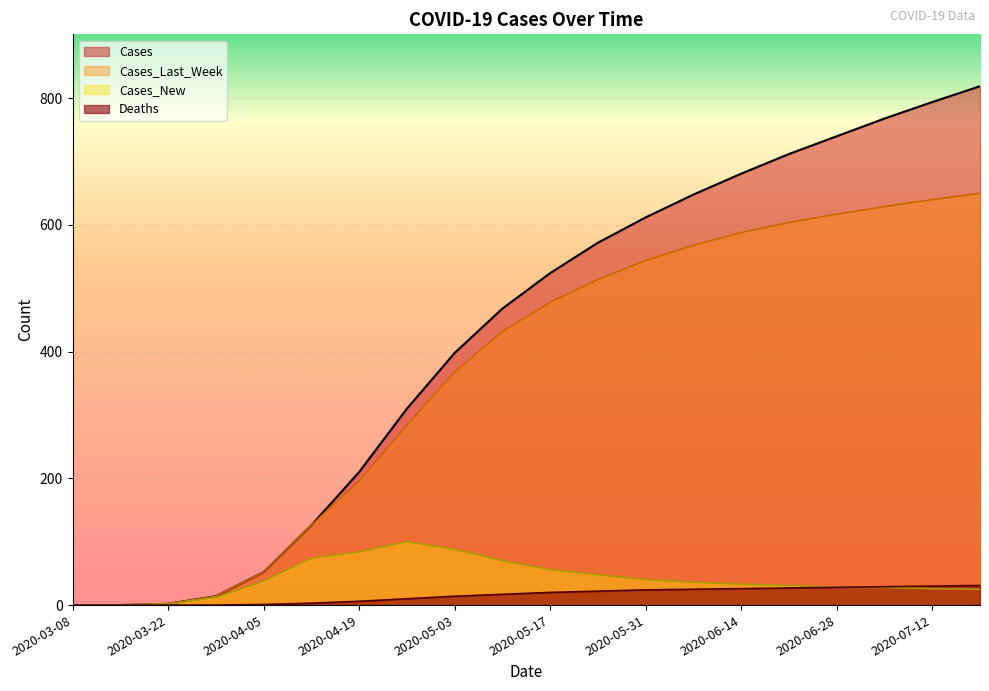

At which label does Cases_New first exceed 36?

2020-04-05